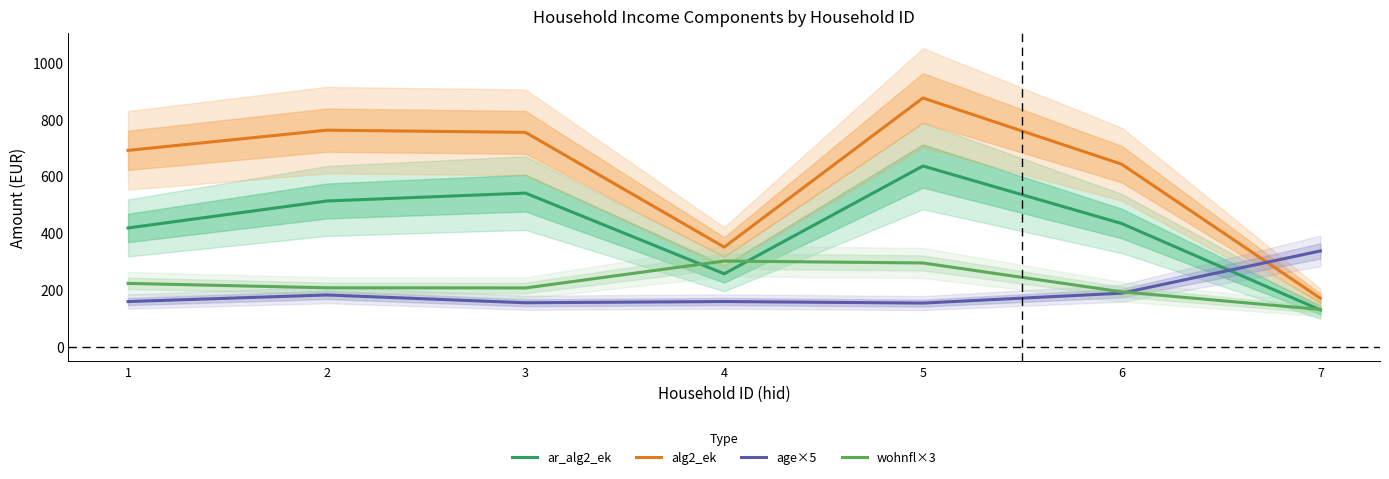

At which label does age×5 reach its peak?

7